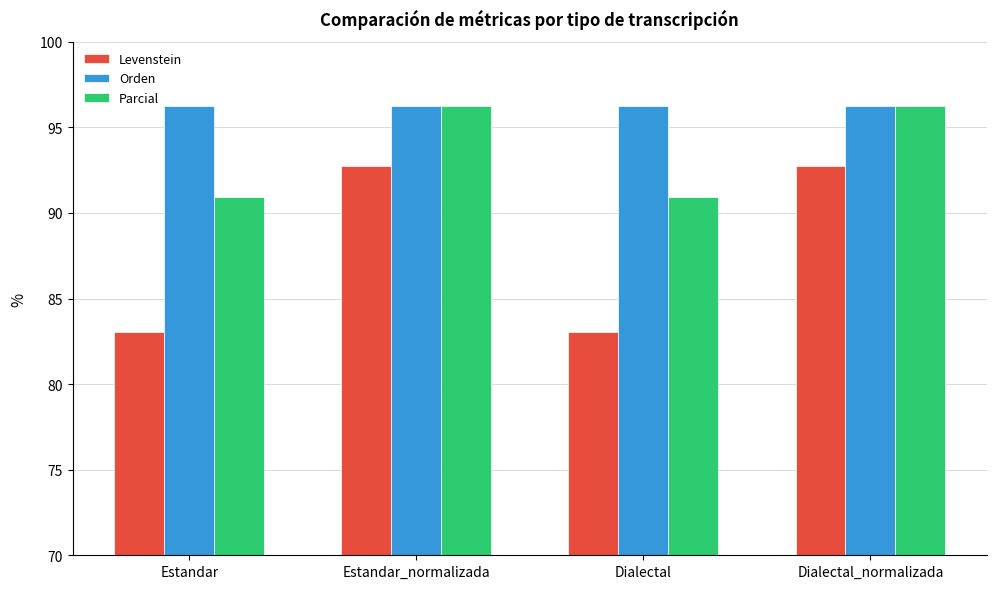

Which series has the largest total across all categories?

Orden